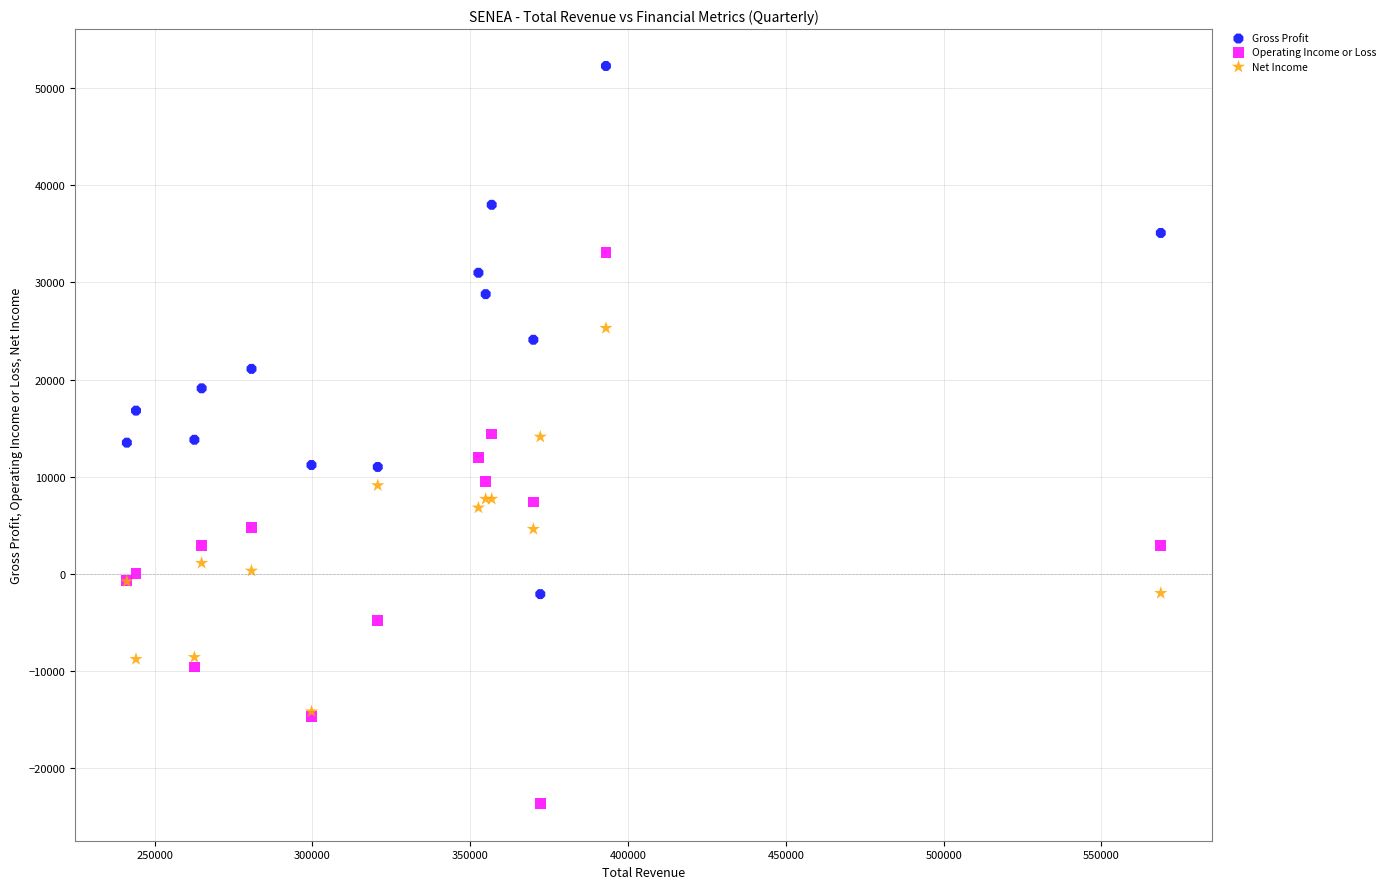

What are all the series names shown in the legend?

Gross Profit, Operating Income or Loss, Net Income